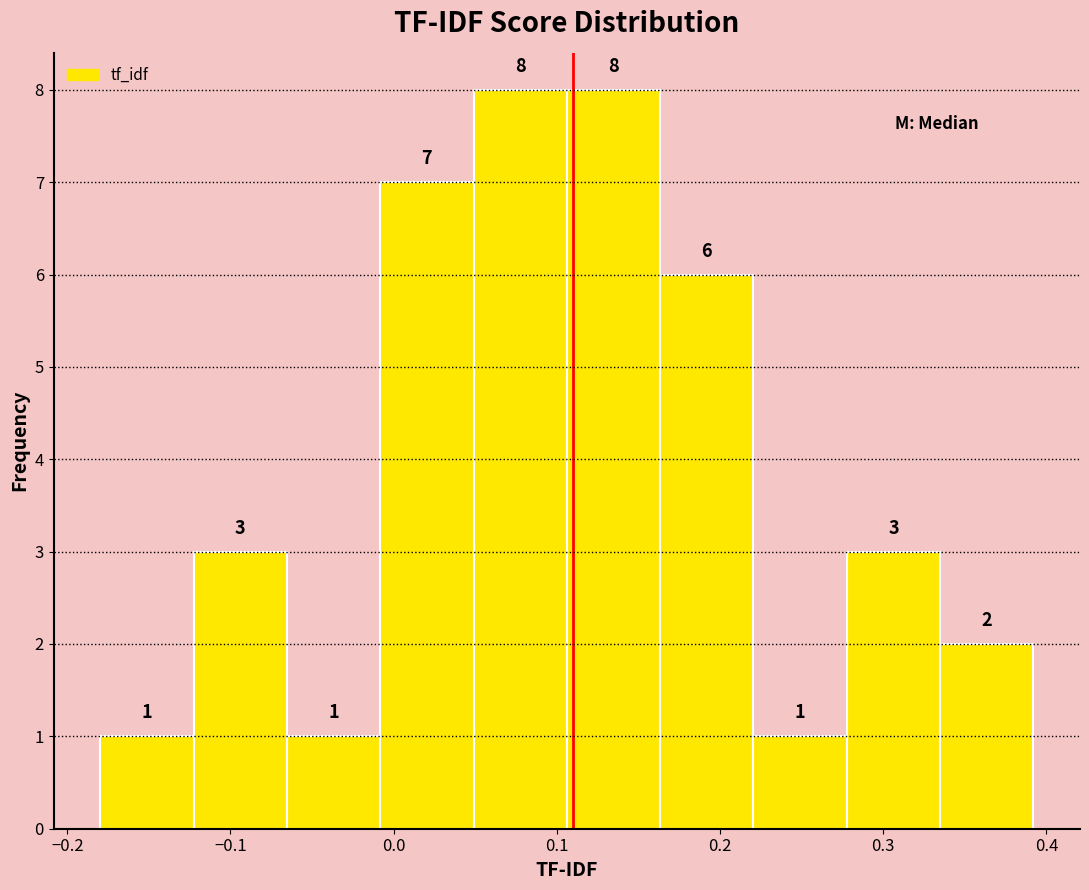

Reading left to right, list every bar in this chart as the range it spans on the x-axis followed by its height. The bar edges are not printed on the chart, so give them approximately, as read against the axis.

-0.18 to -0.12: 1
-0.12 to -0.07: 3
-0.07 to -0.01: 1
-0.01 to 0.05: 7
0.05 to 0.11: 8
0.11 to 0.16: 8
0.16 to 0.22: 6
0.22 to 0.28: 1
0.28 to 0.33: 3
0.33 to 0.39: 2